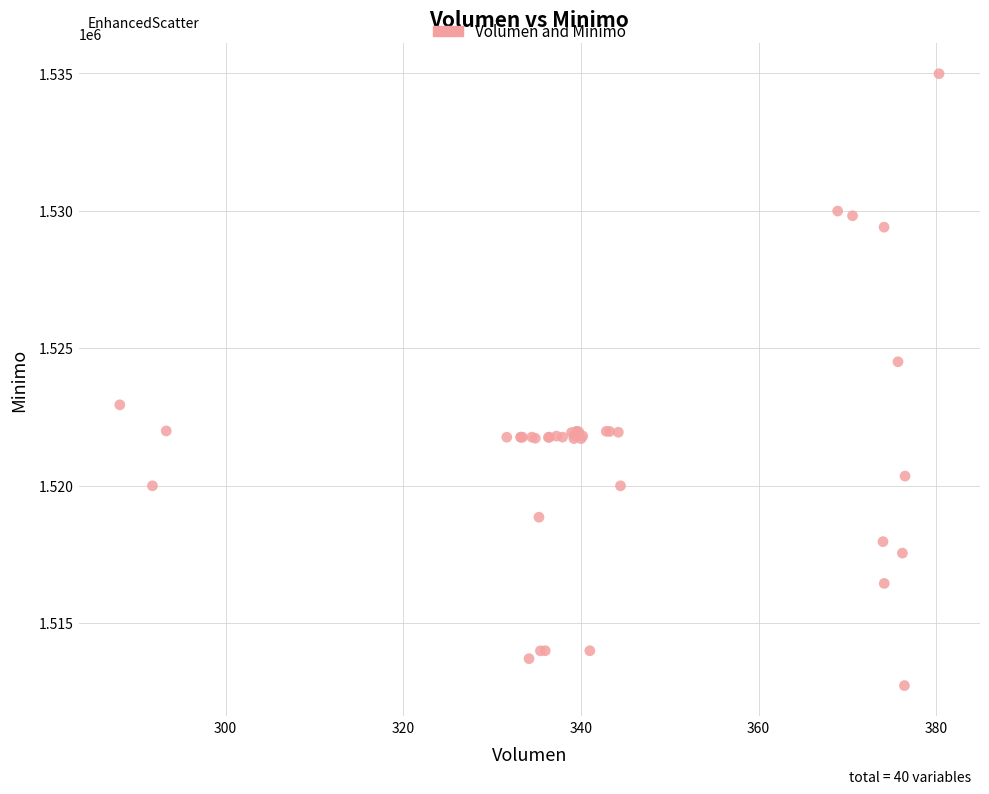

What Y value in the scatter plot is closest to 1523862?

1524513